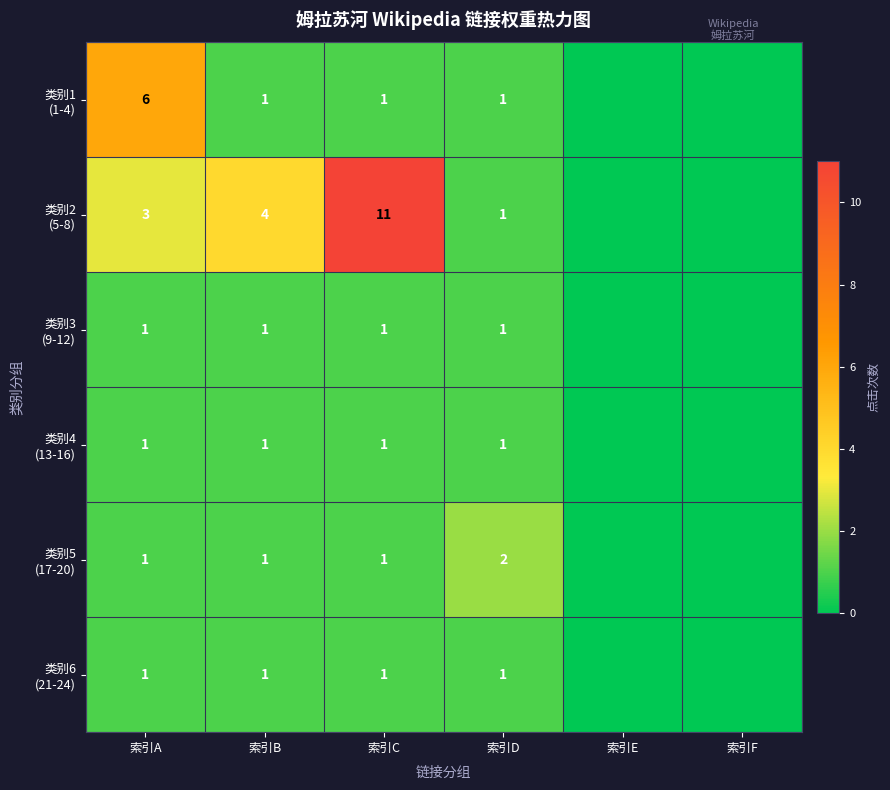

What is the spread (max minus min) of values at 索引A?

5